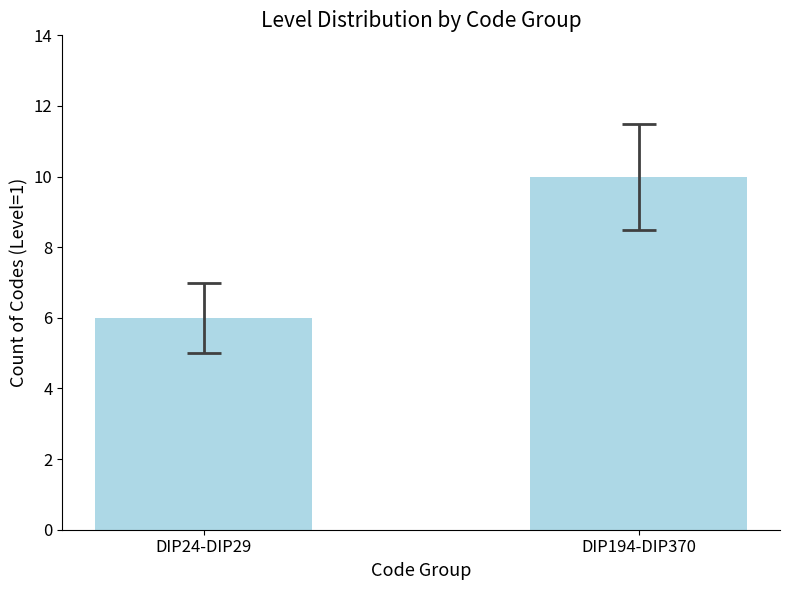

How many data points are less than 10?

1